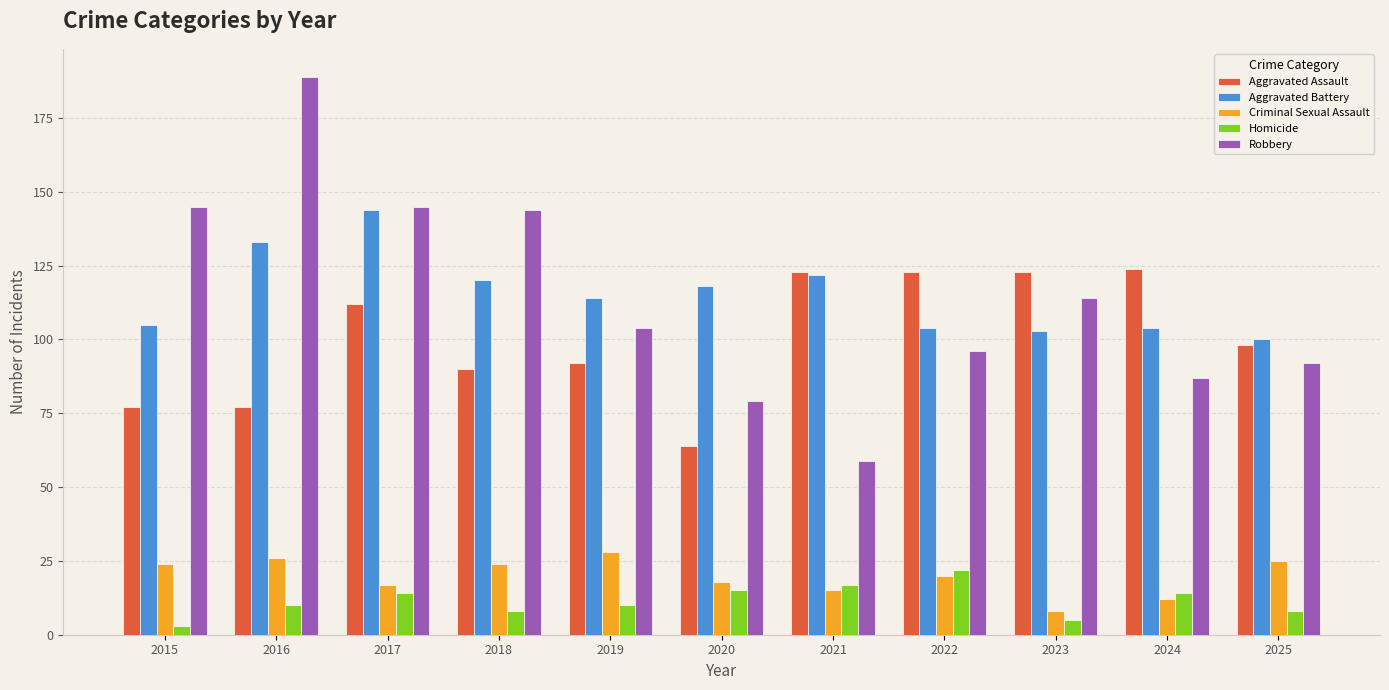

What is the difference between the maximum and minimum values in the Criminal Sexual Assault series?

20